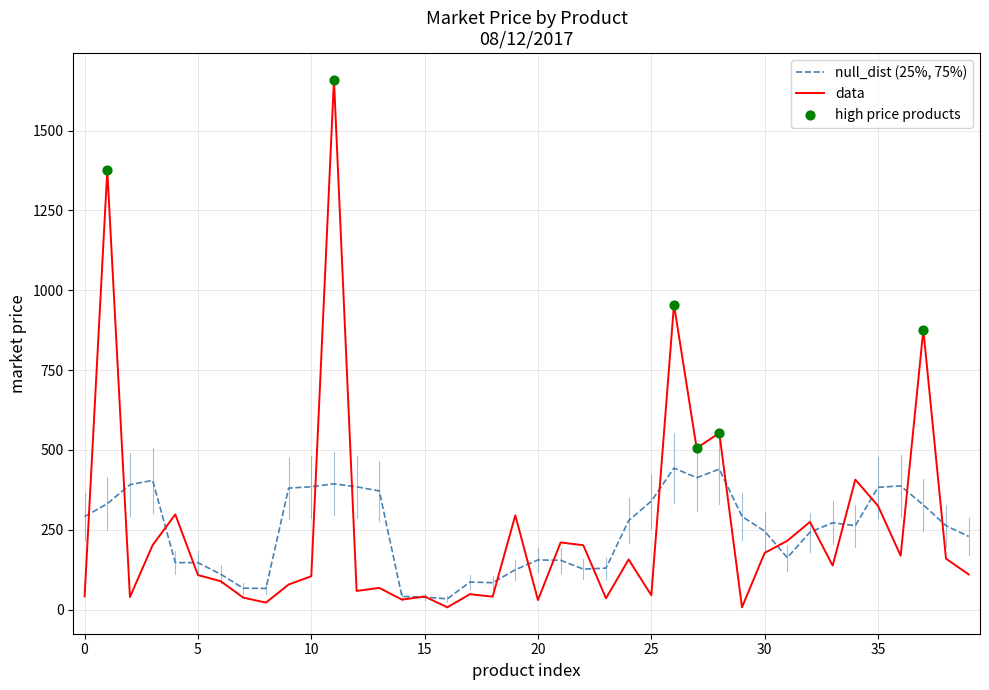

Which series has the largest range (max minus min)?

data